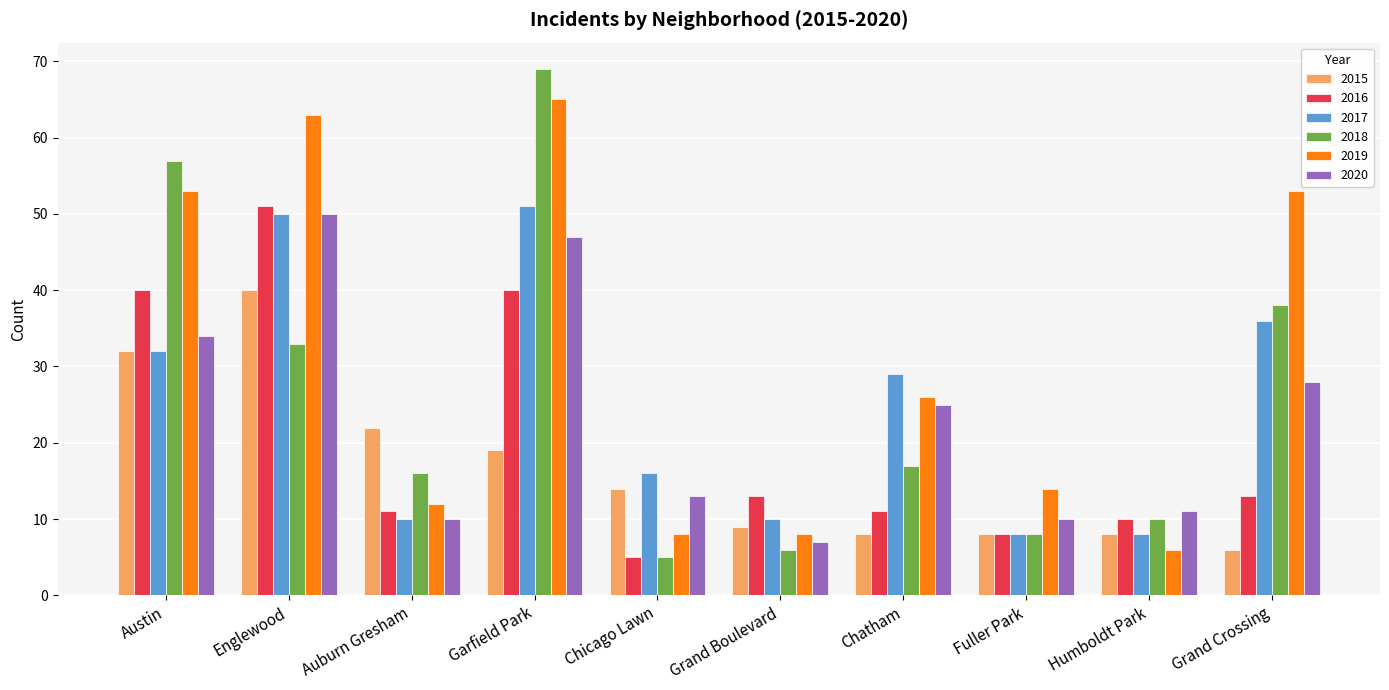

Which series has the largest total across all categories?

2019